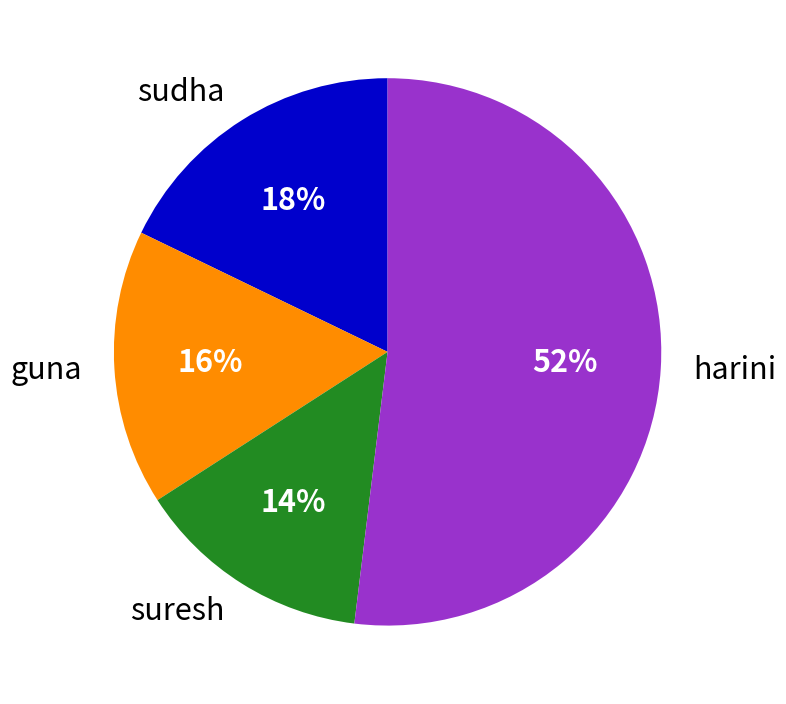

What percentage is the sudha slice, to the nearest percent?

18%